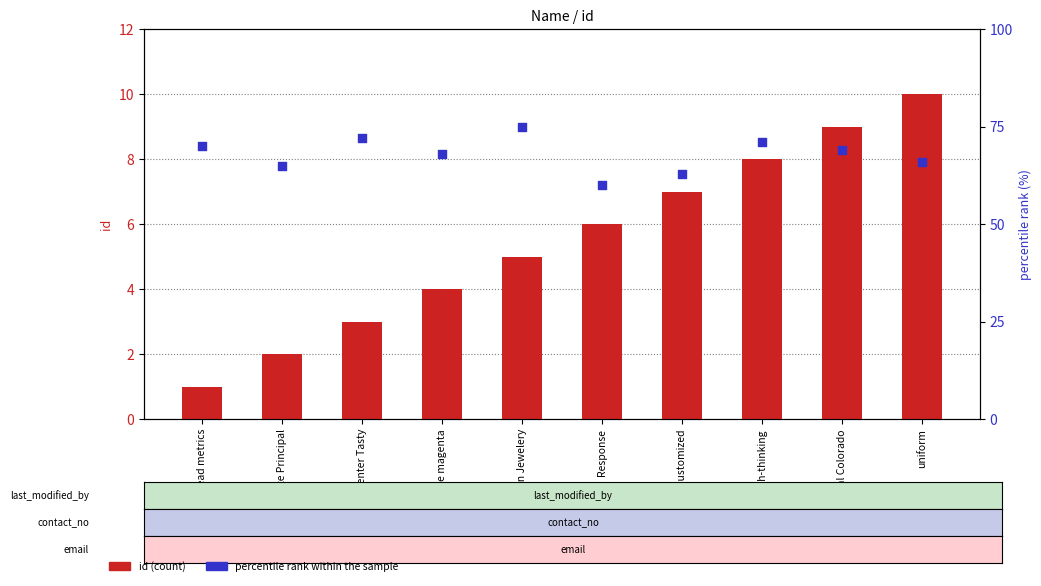

Which series reaches the maximum Y coordinate?

percentile rank within the sample